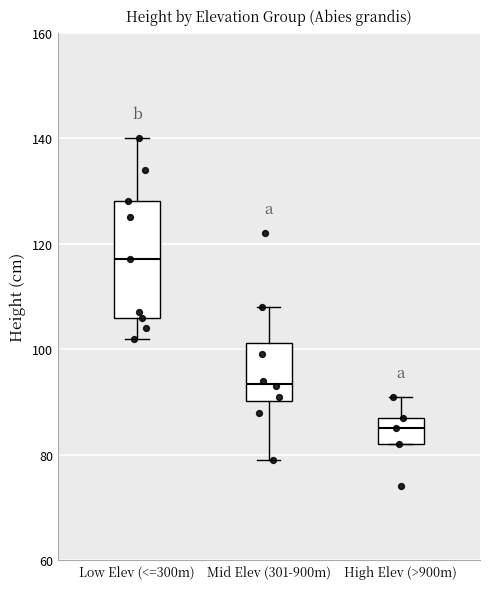

Which box is the tallest, from its lower edge to its upper edge?

Low Elev (<=300m)